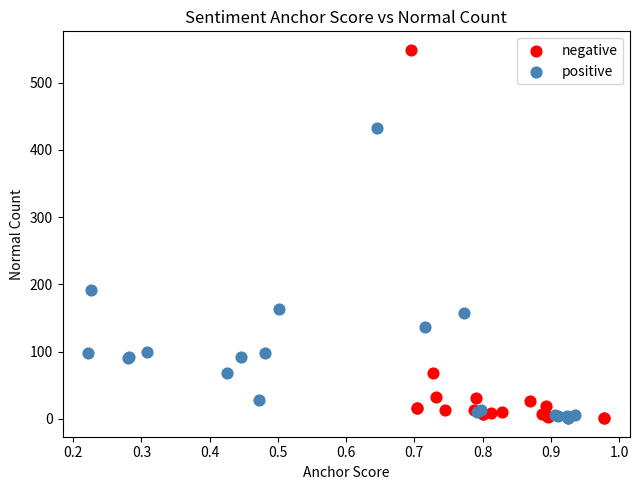

Which series contains the highest Y value?

negative